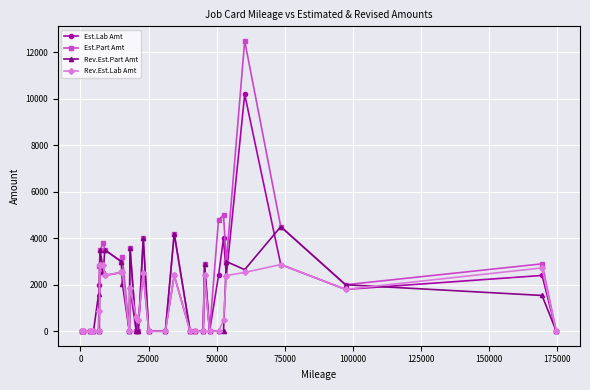

List the series in order of their overall mean, highest first.

Est.Part Amt, Est.Lab Amt, Rev.Est.Part Amt, Rev.Est.Lab Amt